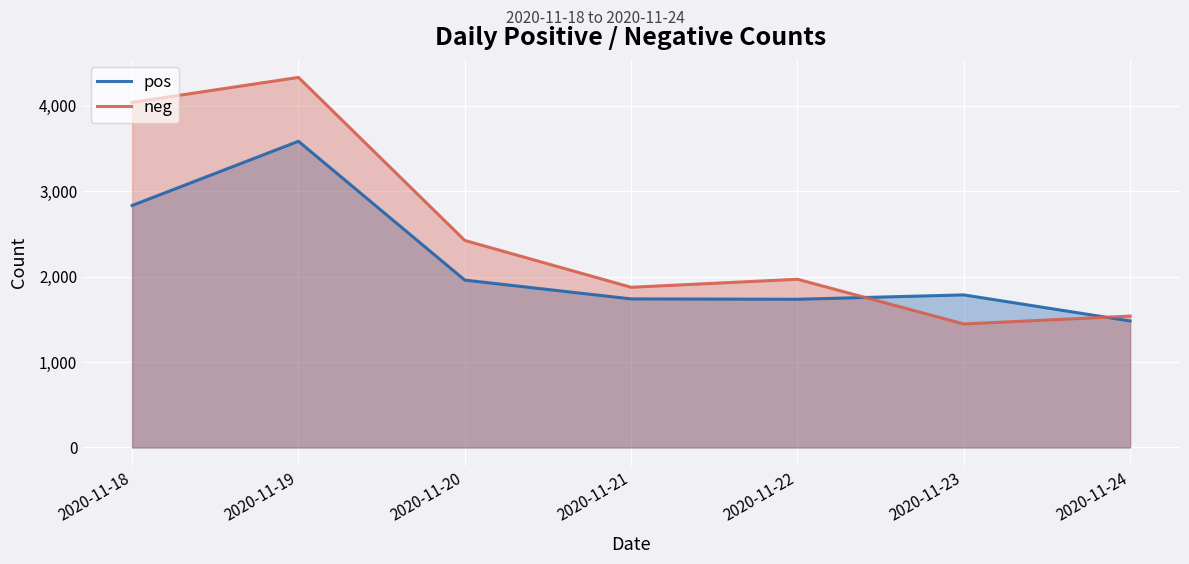

What value does the neg series have at 2020-11-20?

2422